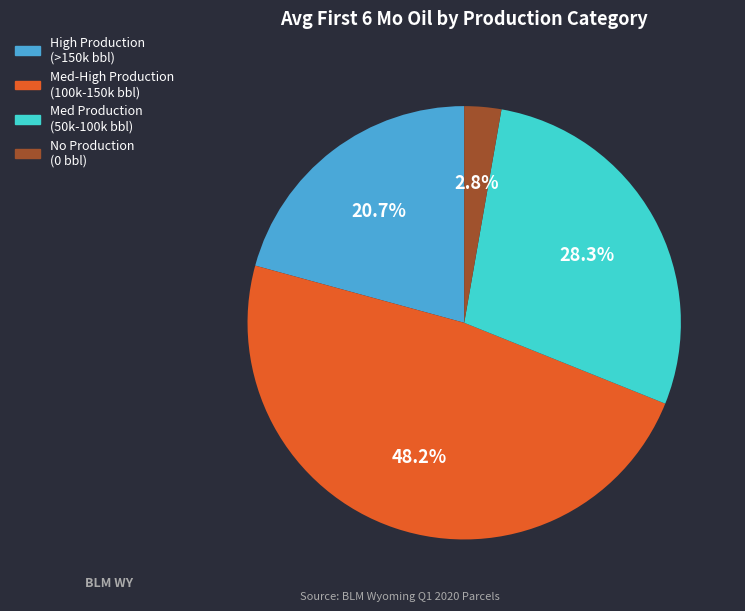

Is there any slice that represents more than half of the pie?

No